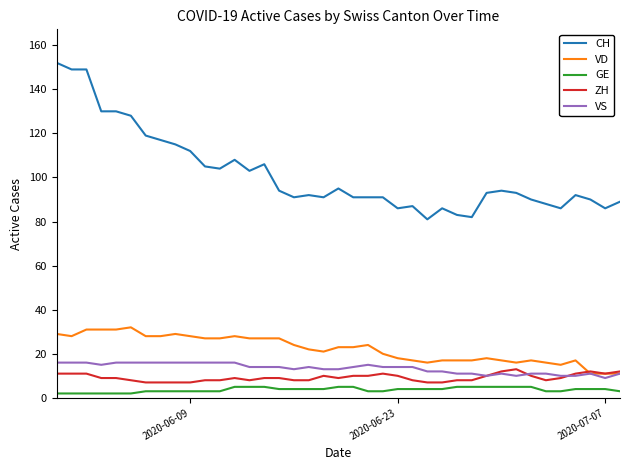

What is the maximum value shown in the chart?

152